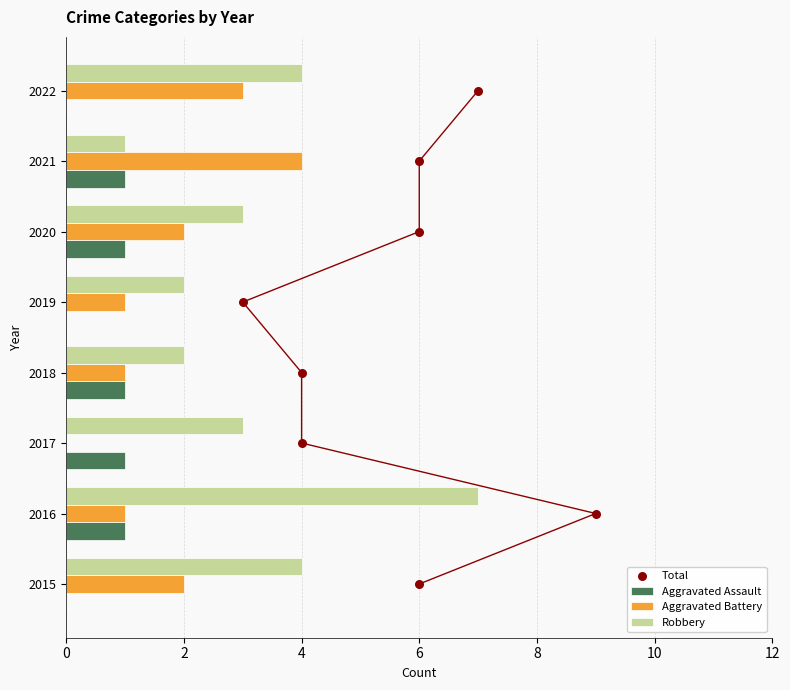

Which series contains the lowest Y value?

Aggravated Assault